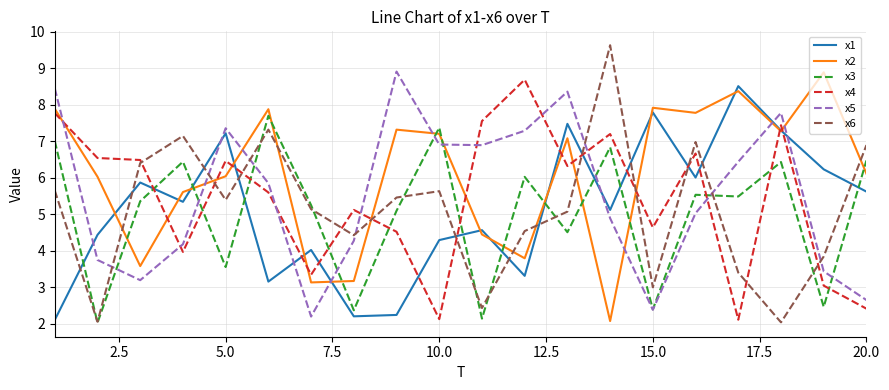

Which series has the widest spread of values?

x6